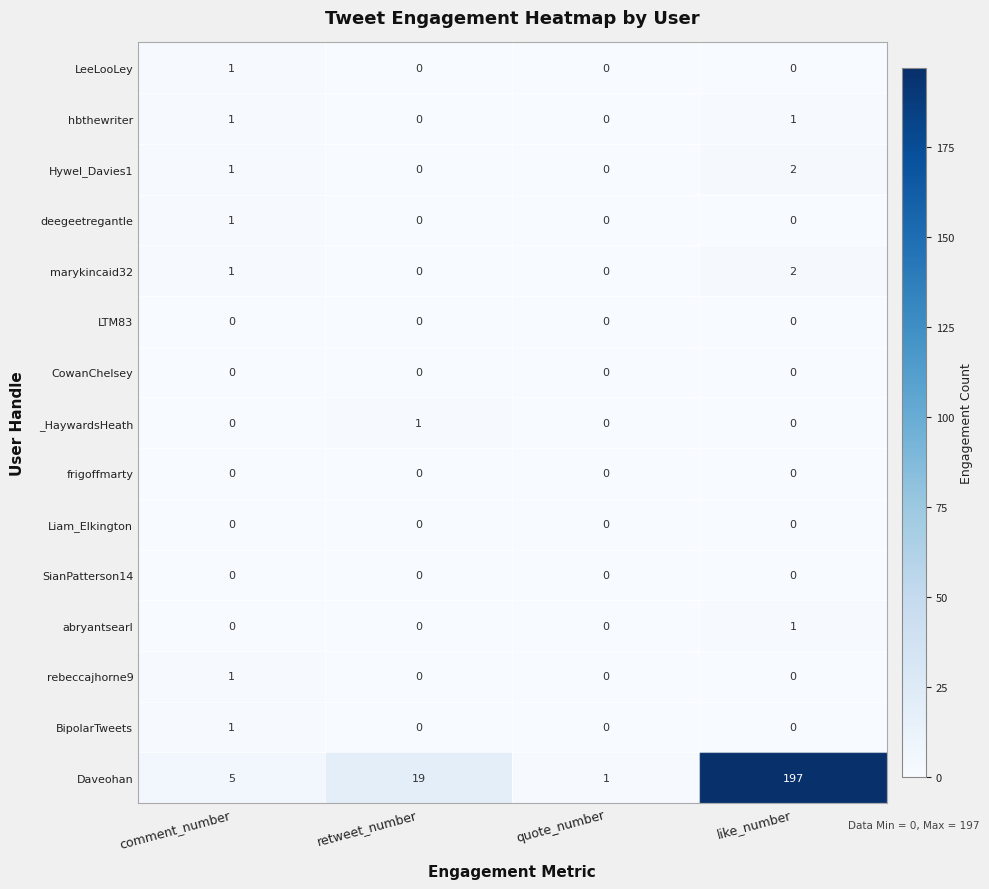

Which series has the largest total across all categories?

Daveohan